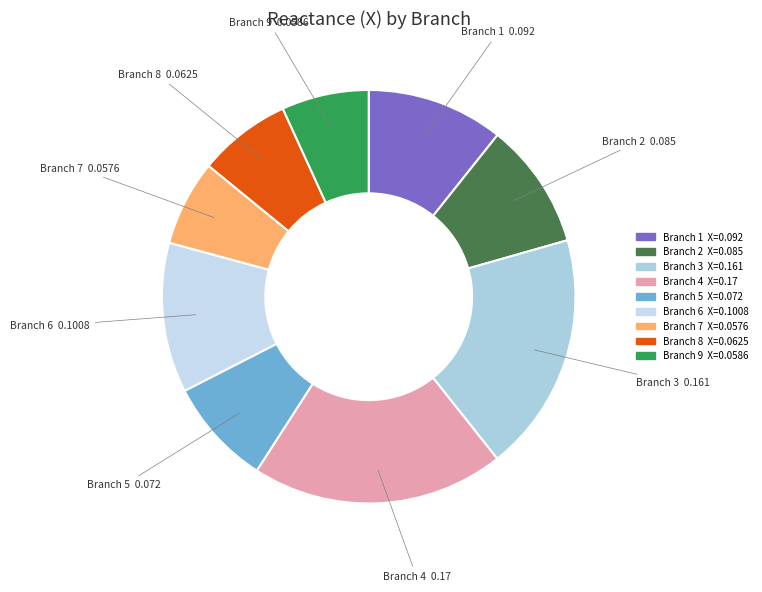

Which category has the biggest portion of the pie?

Branch 4